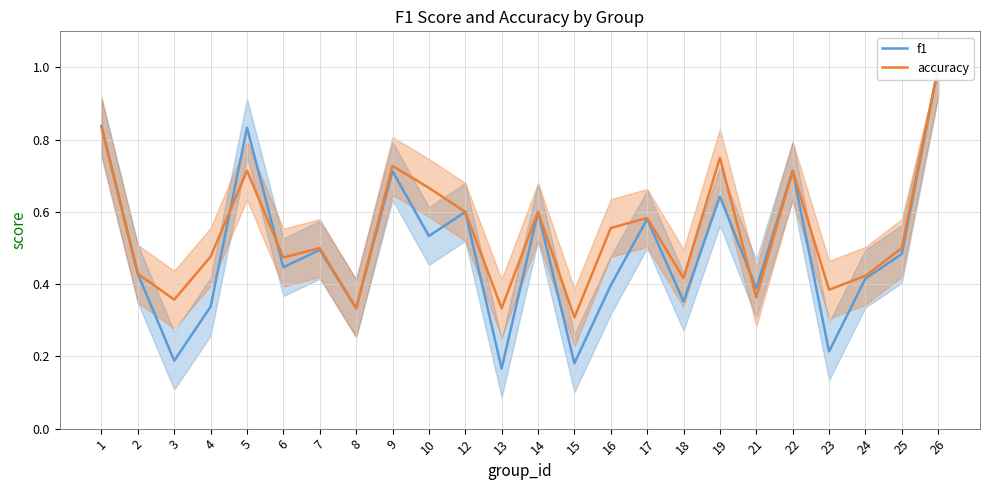

At which label does accuracy reach its minimum?

15